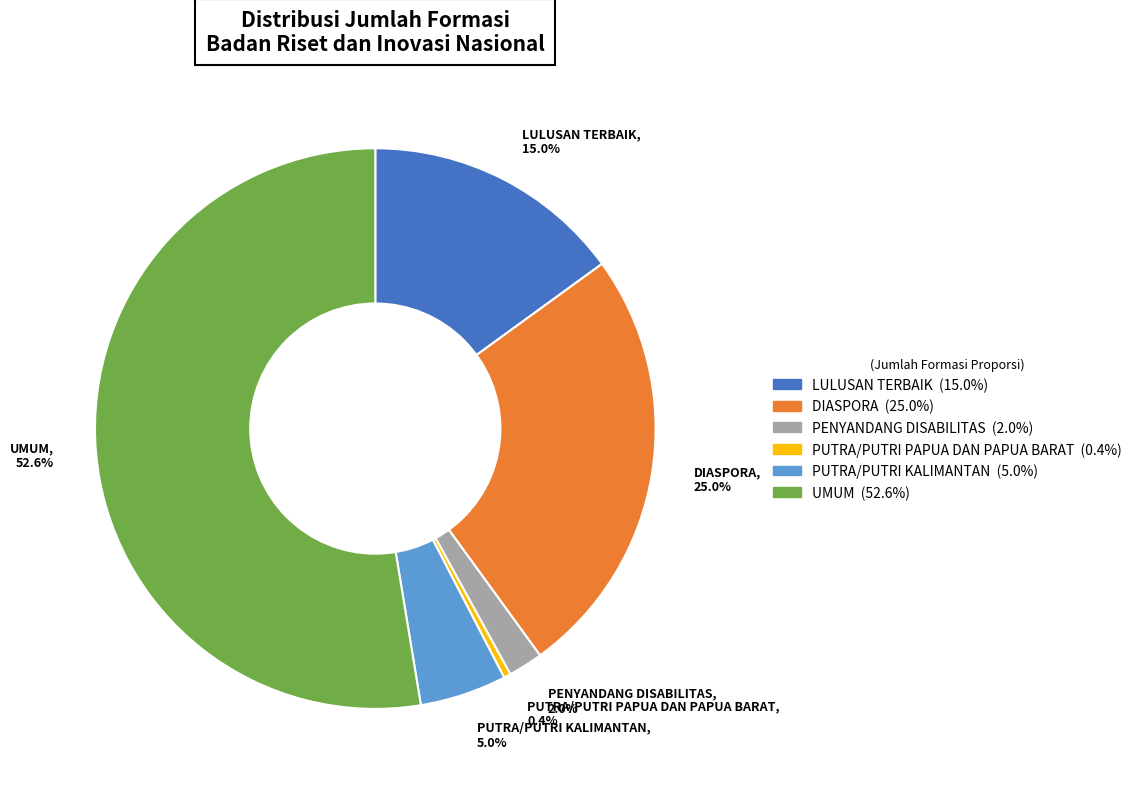

Does UMUM represent more than half of the total?

Yes